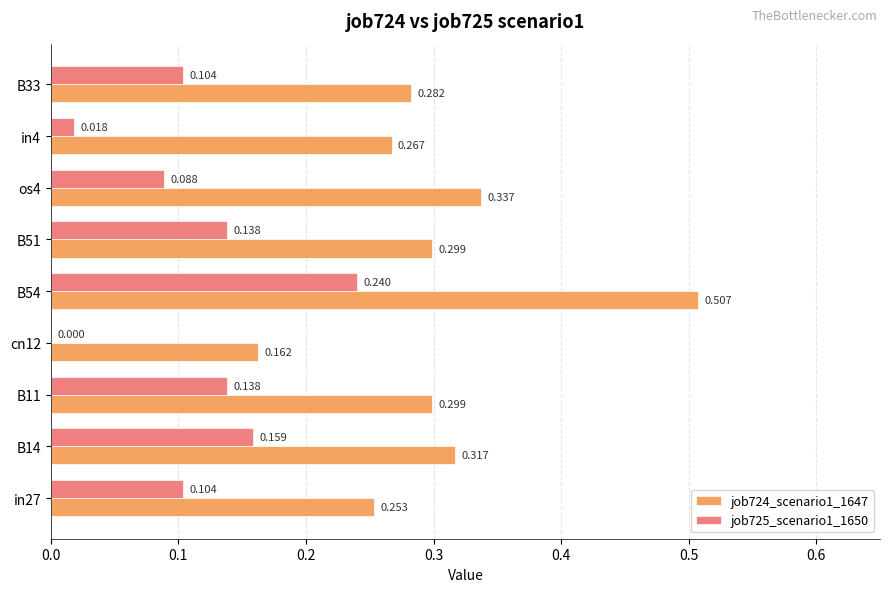

Is the value of job725_scenario1_1650 at B54 greater than the value of job724_scenario1_1647 at os4?

No